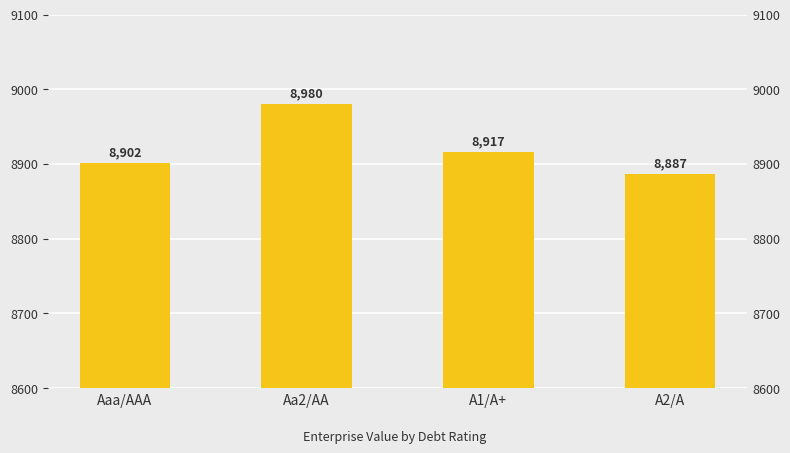

What is the change in value from Aaa/AAA to A2/A?

-15.4